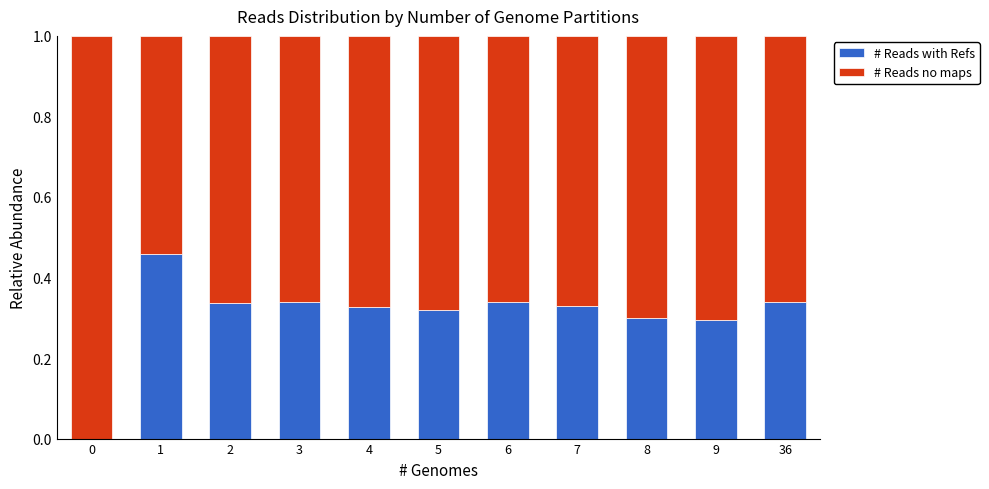

The value of # Reads with Refs at 7 is 0.3. True or false?

True